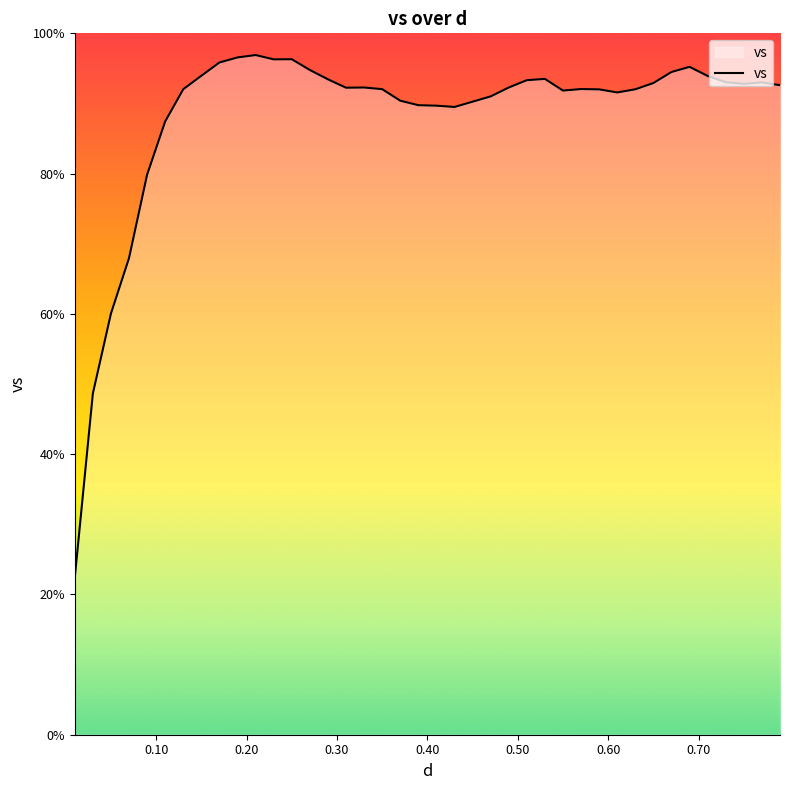

What is the greatest value displayed?

96.9